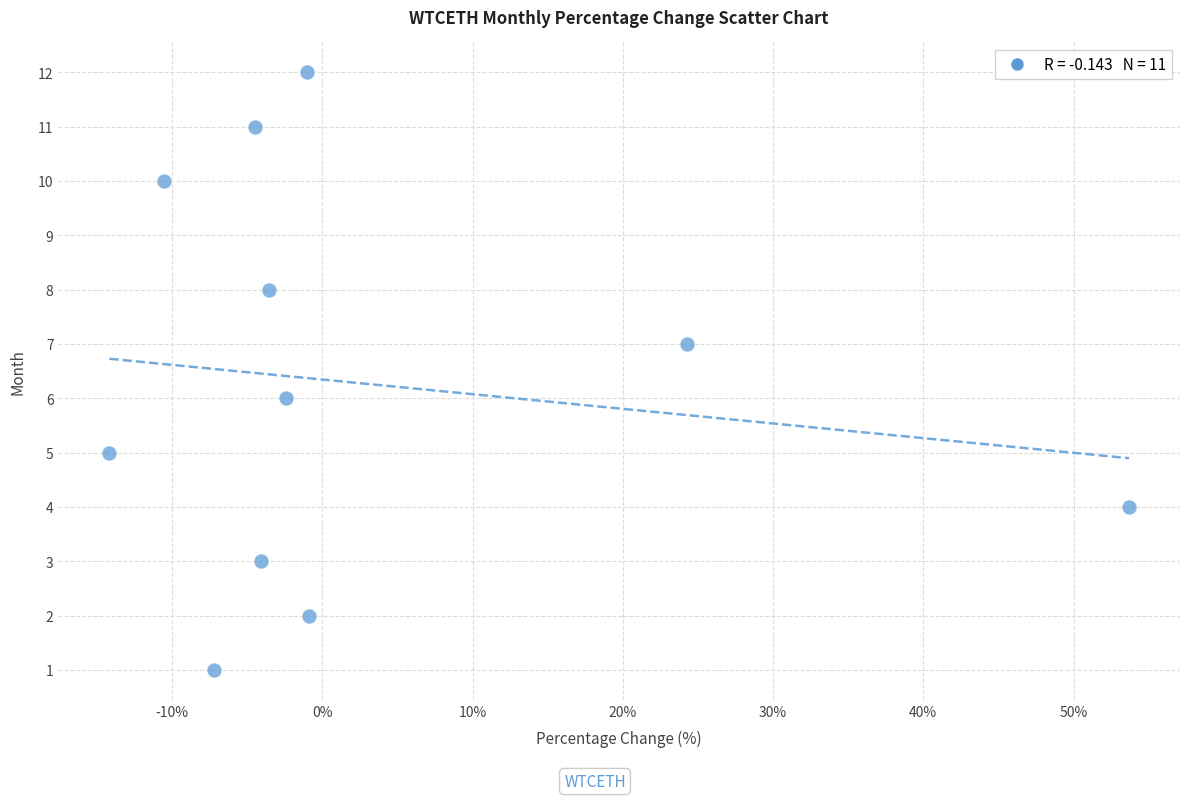

What is the range of Y values (max minus min)?

11